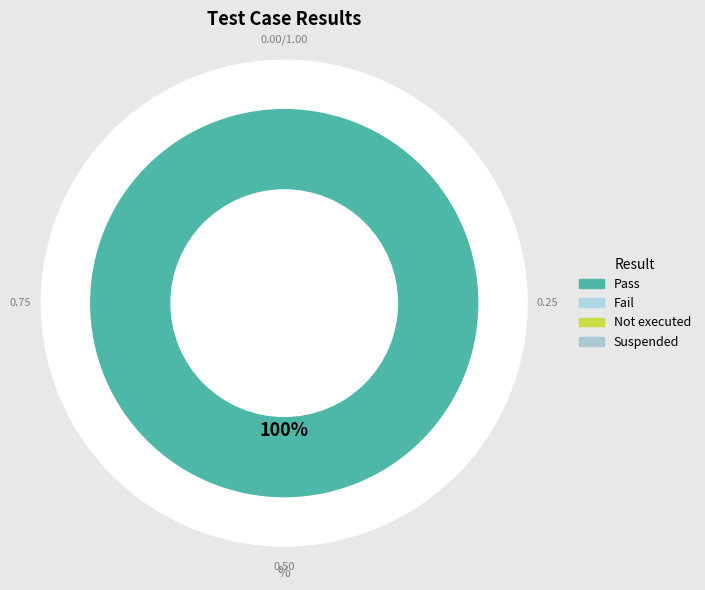

What percentage is the Pass slice, to the nearest percent?

100%